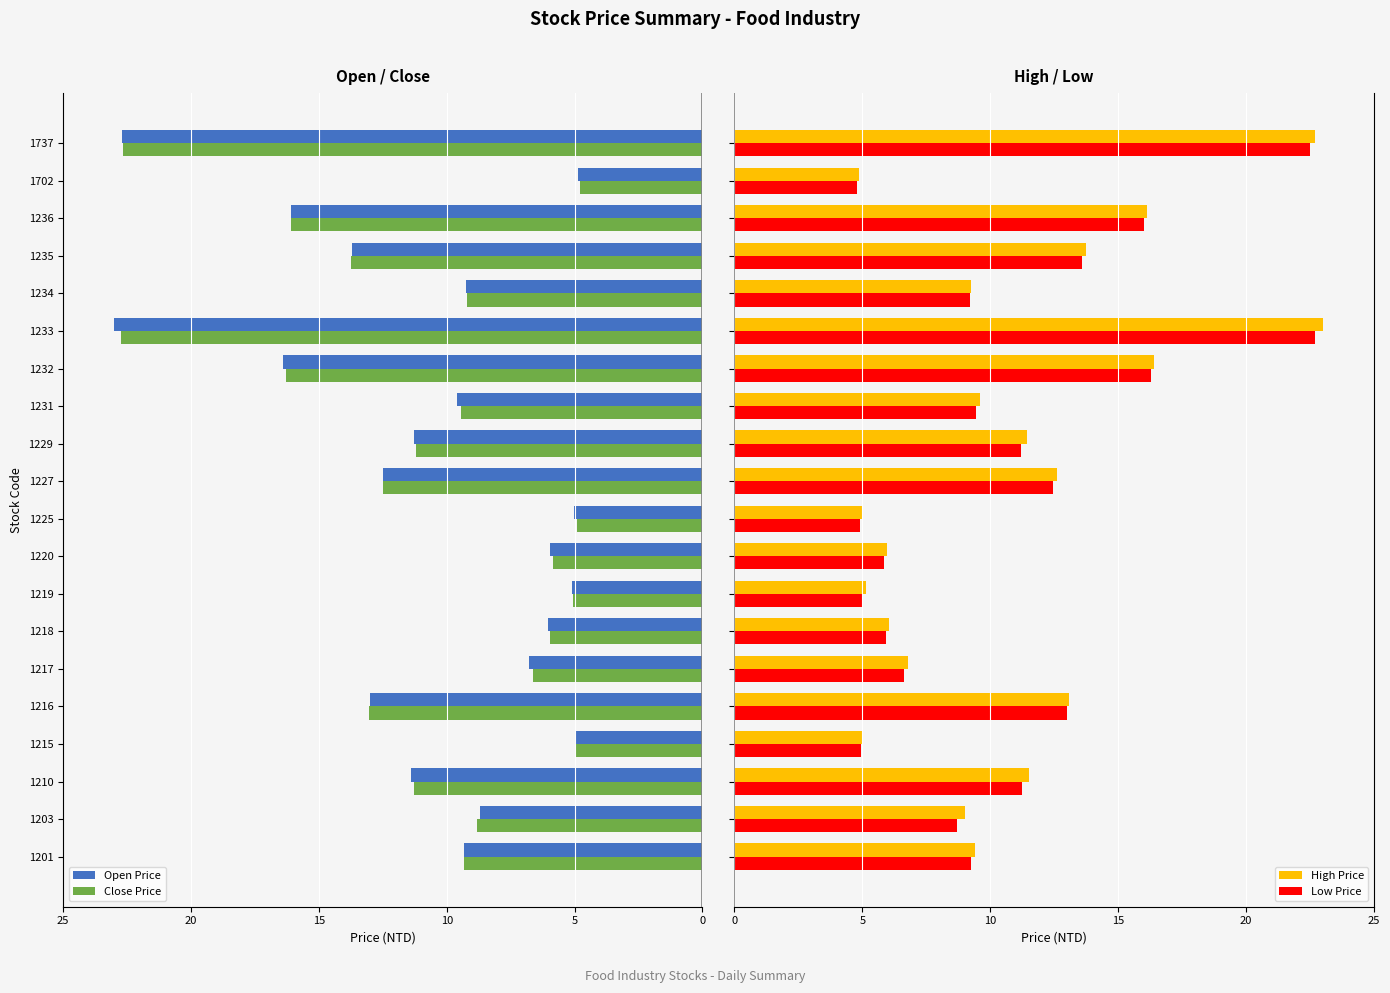

How many data points in Close Price are less than -9?

12